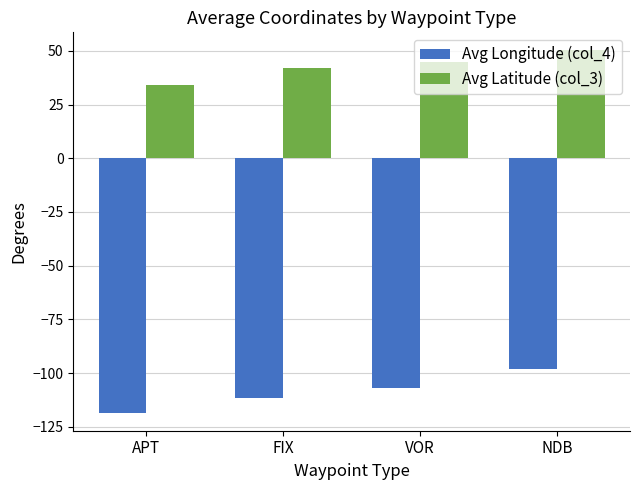

What is the difference between the highest and lowest values at VOR?

151.4